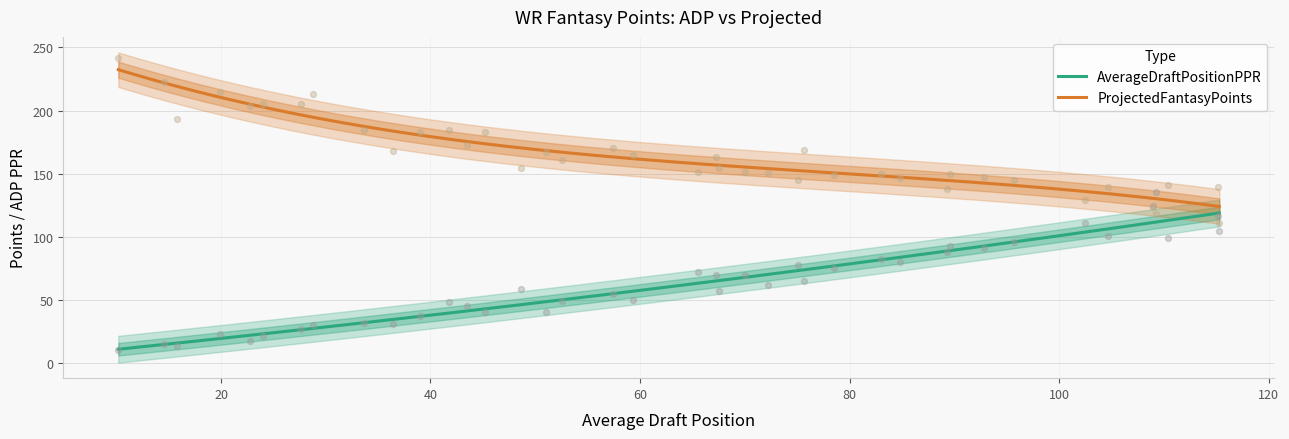

What is the minimum value for AverageDraftPositionPPR?

11.2